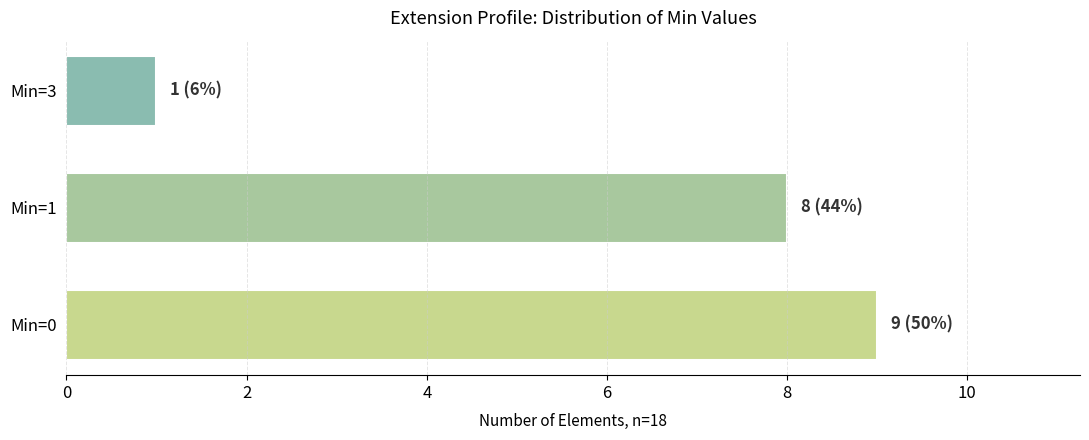

How many data points does each series have?

3